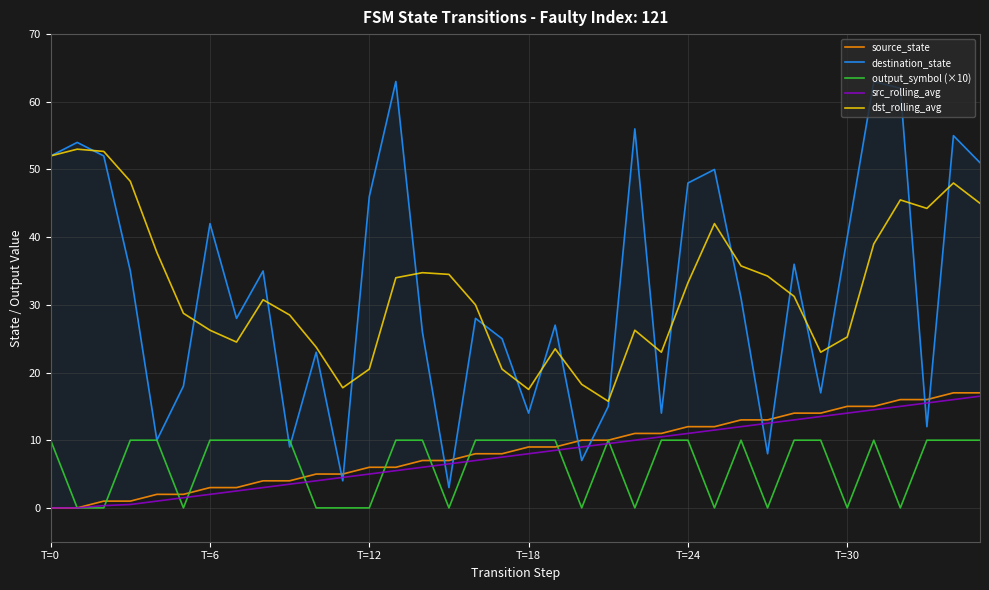

Which label corresponds to the smallest value in the chart?

T=0